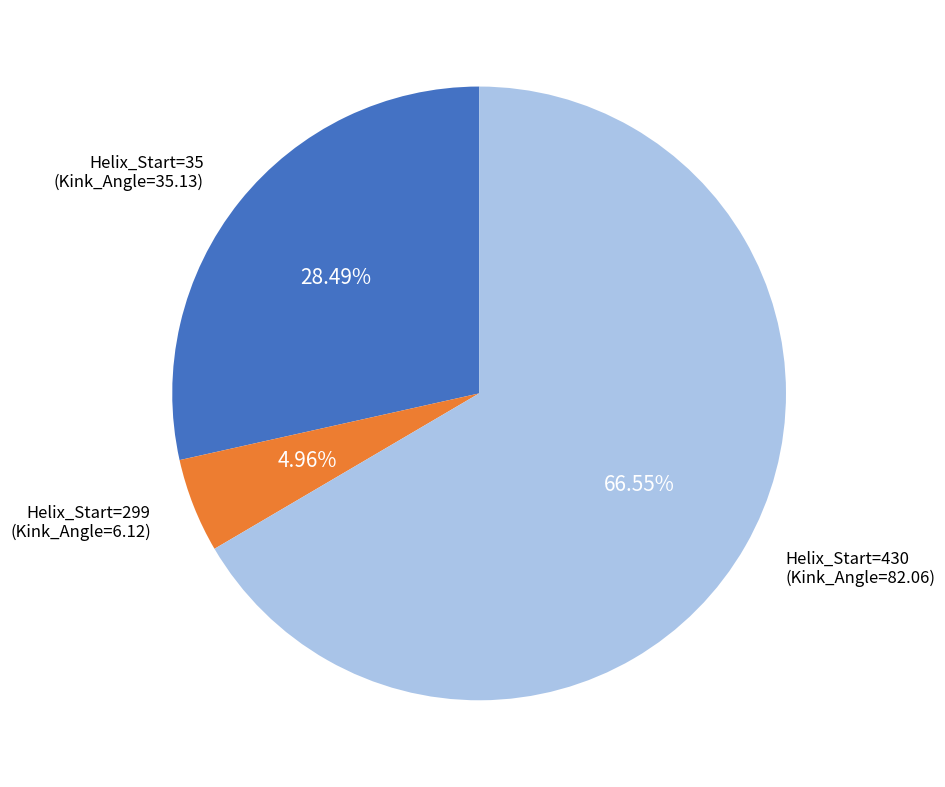

Does any single category account for the majority?

Yes